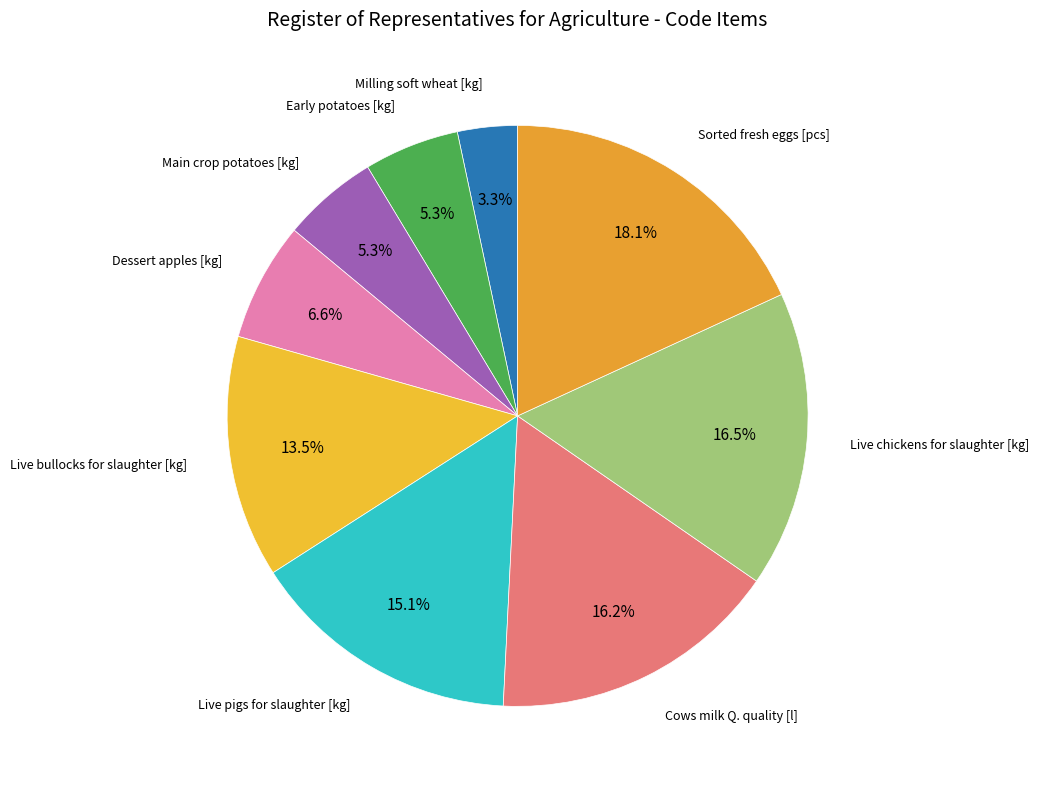

Is there any slice that represents more than half of the pie?

No